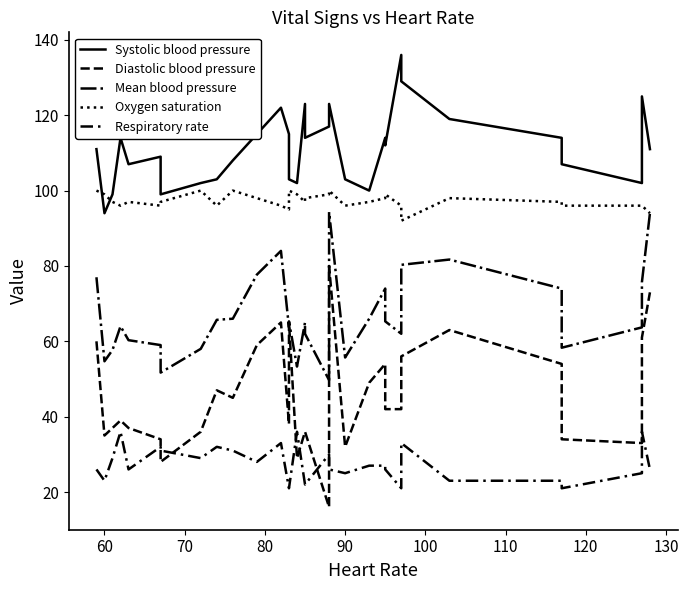

Count the number of categories in the chart.

31